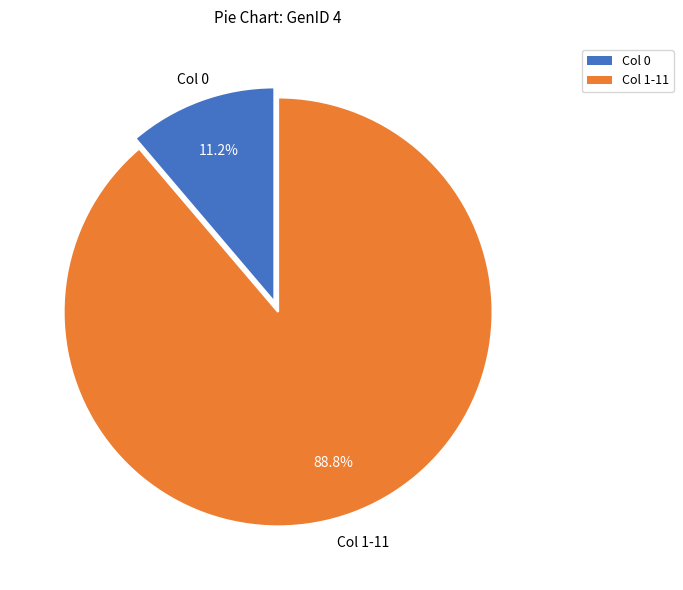

What percentage is NOT represented by Col 1-11?

11.2%